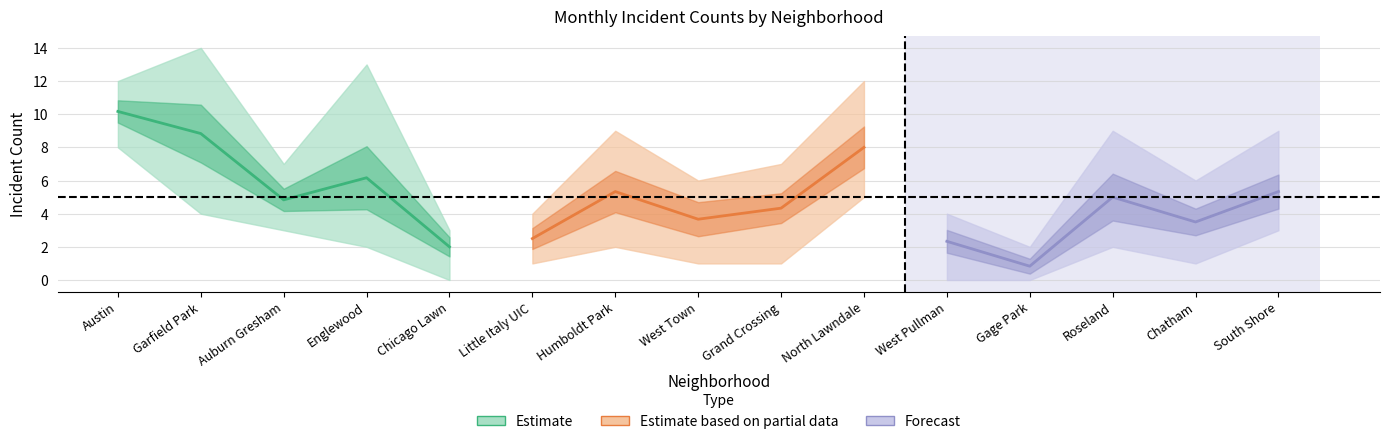

What is the value of the January 2022 point at the 2nd from the left?

4